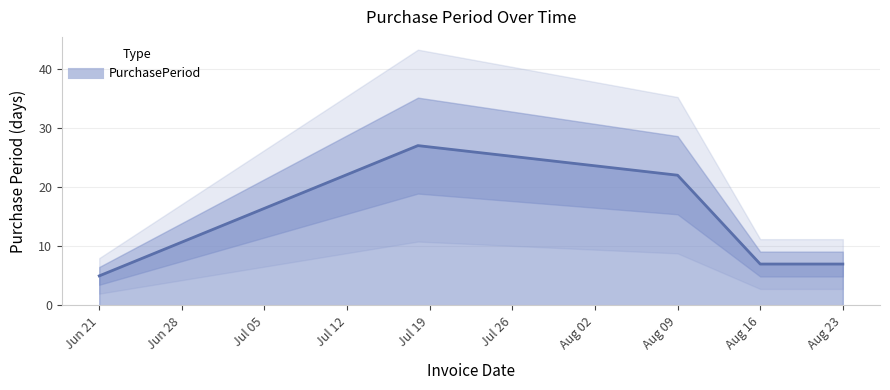

Approximately how many times larger is the value at 2016-08-23 compared to 2016-07-18?

0.3